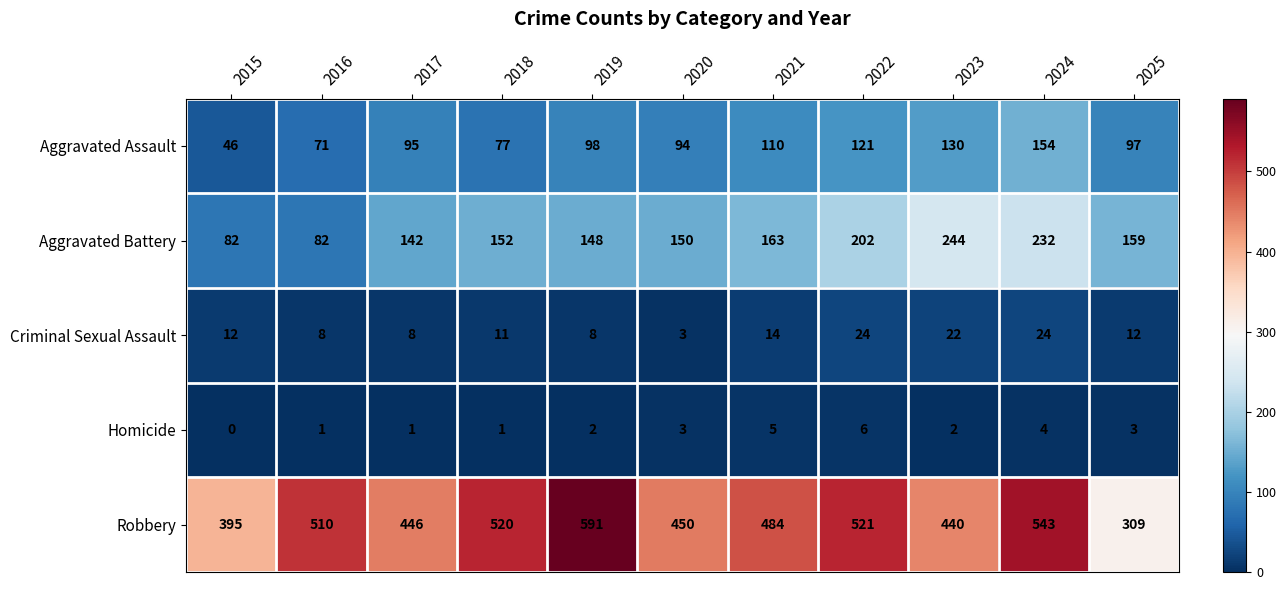

What is the total value across all series at 2023?

838